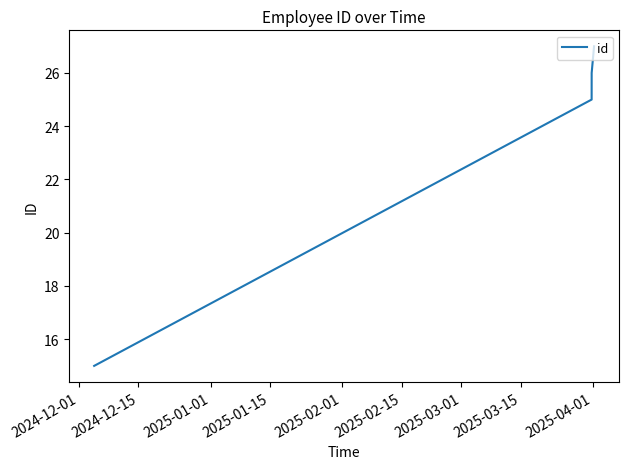

What is the difference between the second highest and minimum values?

11